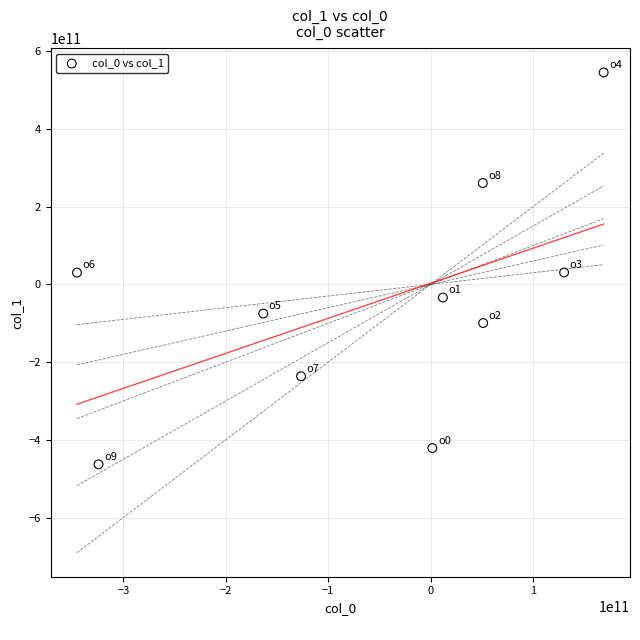

What is the range of Y values (max minus min)?

1008320614734